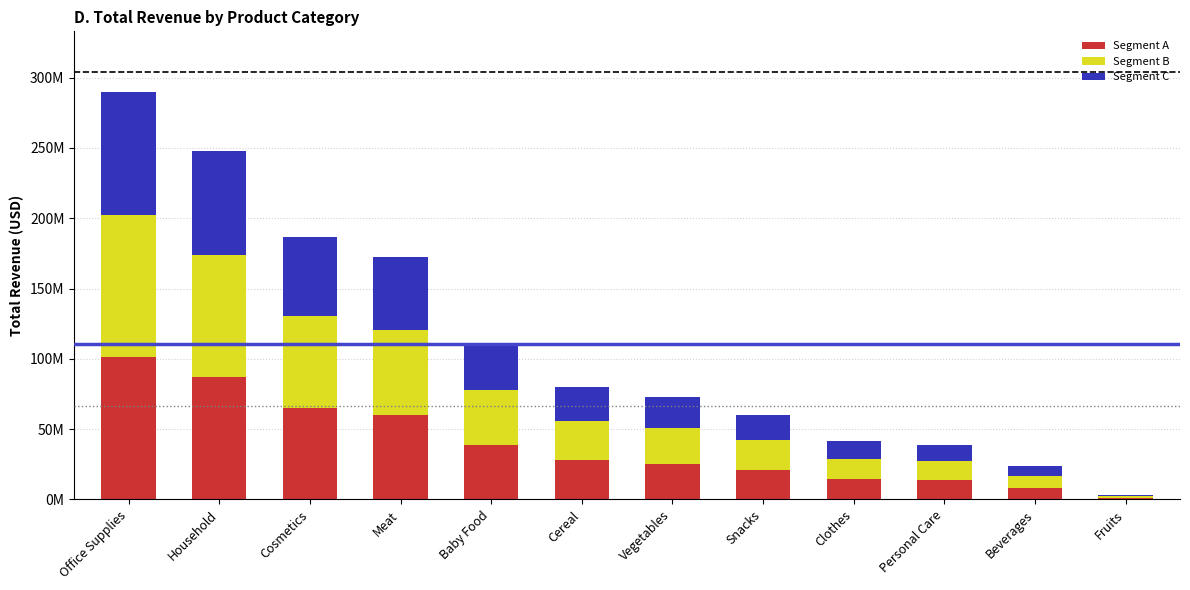

Are the bars horizontal?

No